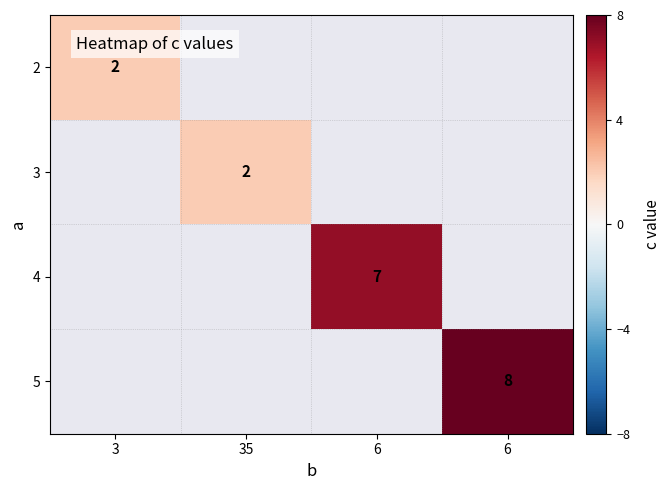

At how many categories does at least one series exceed 5?

2